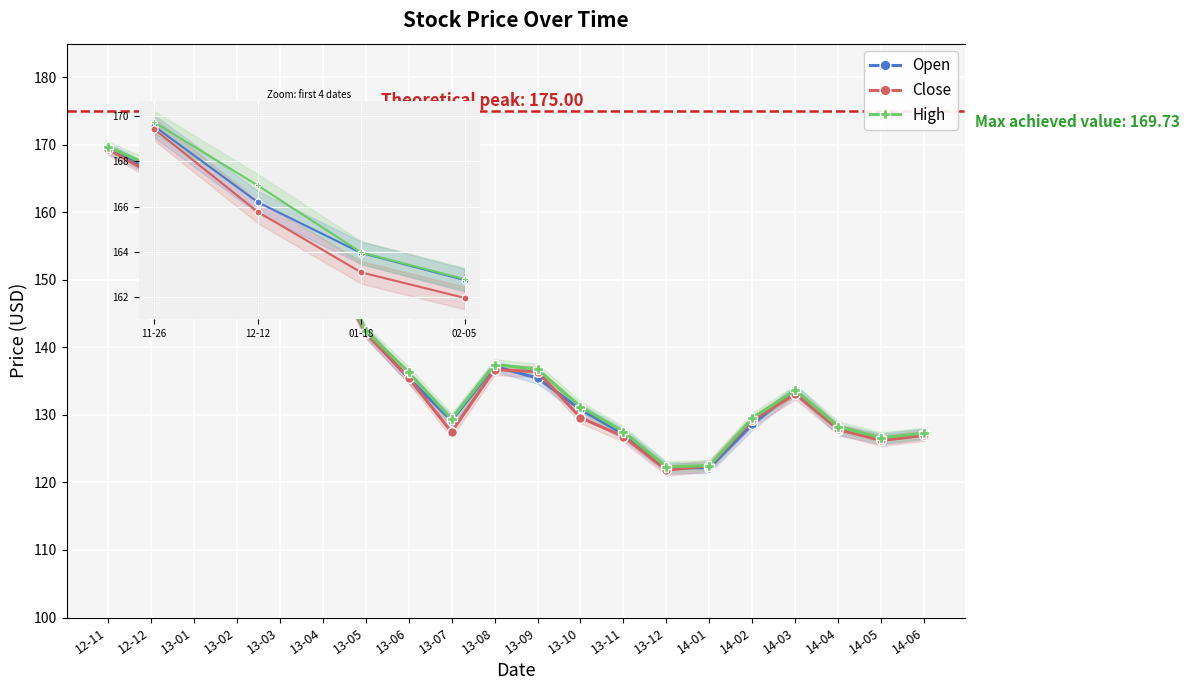

How many data points in Open are above 135?

10